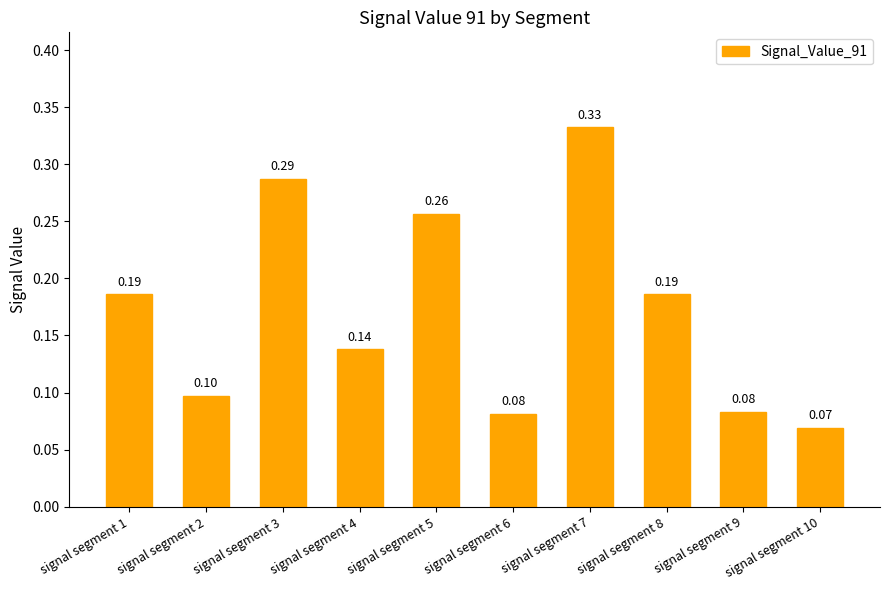

What is the sum of all values?

1.7